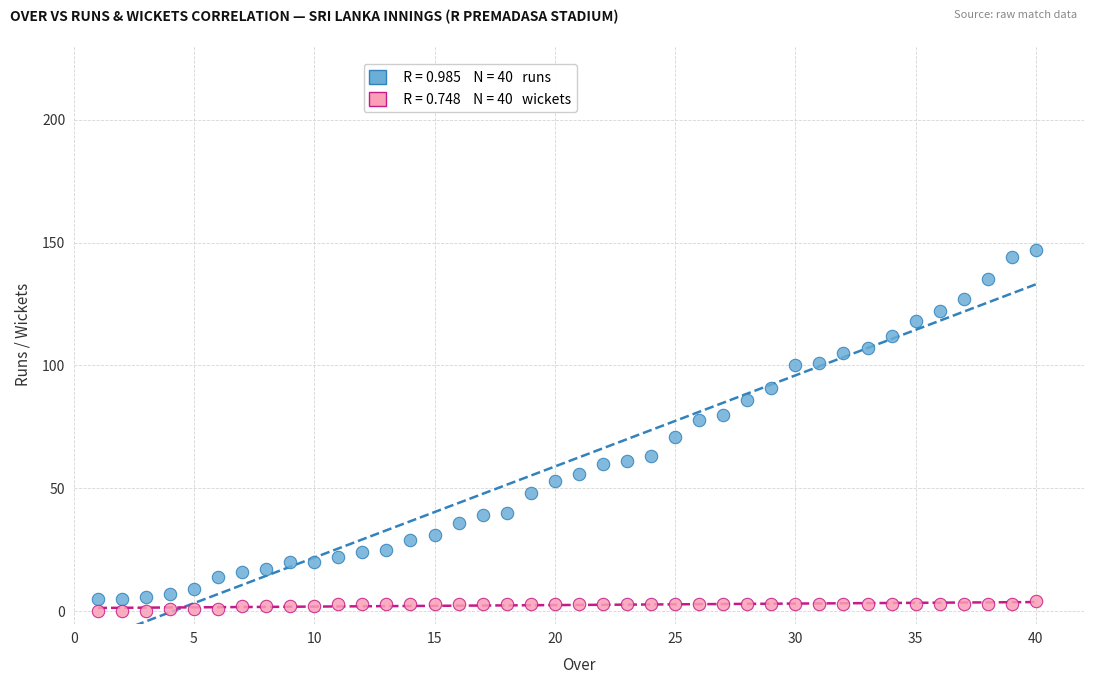

Across all data points, what is the range of X values (max minus min)?

39